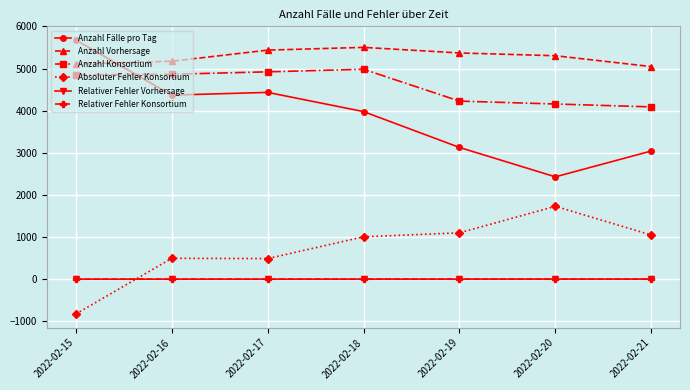

True or false: Anzahl Vorhersage has more than 0 interior local peaks.

True